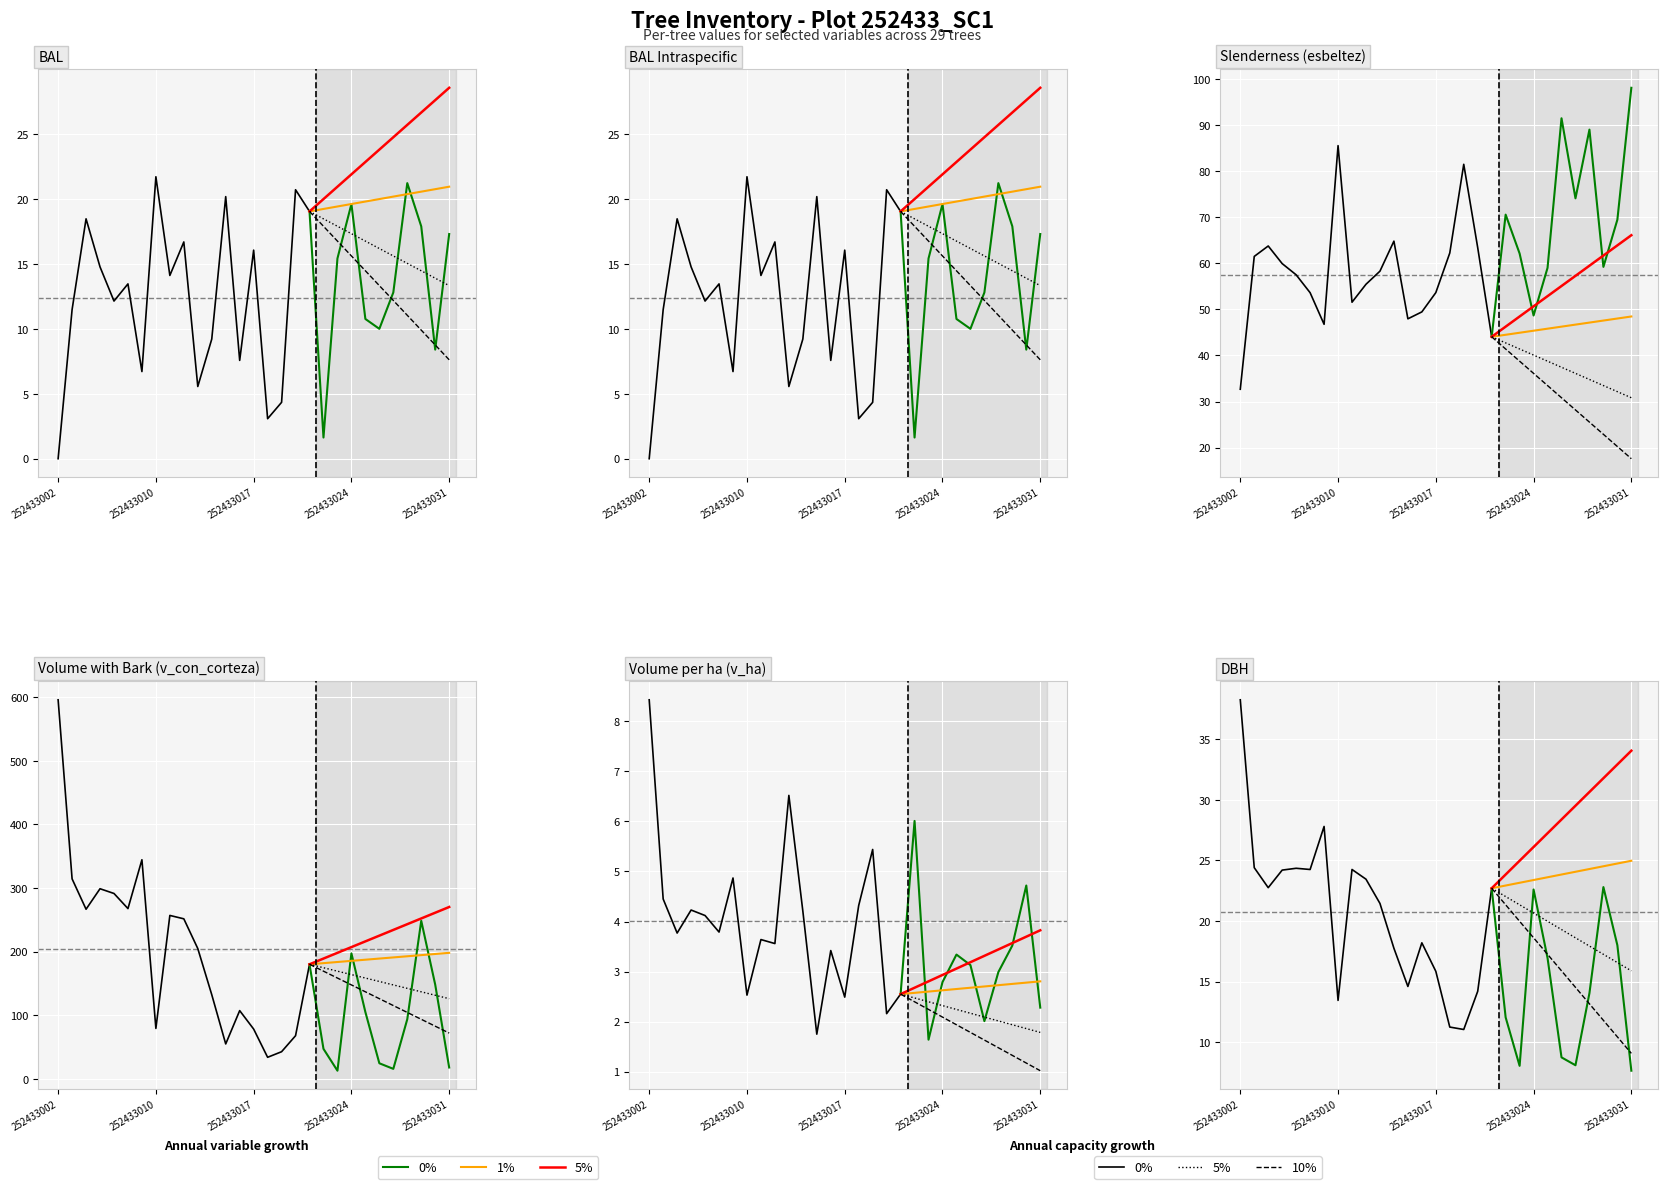

True or false: dbh and v_con_corteza intersect in this chart.

False